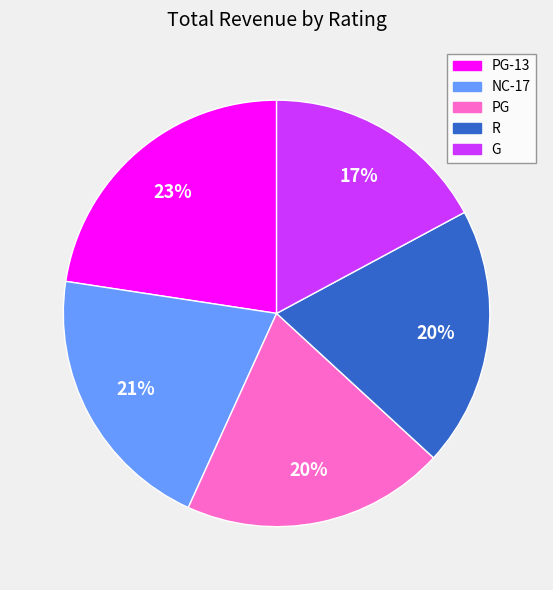

What is the ratio of the value at NC-17 to the value at G?

1.2